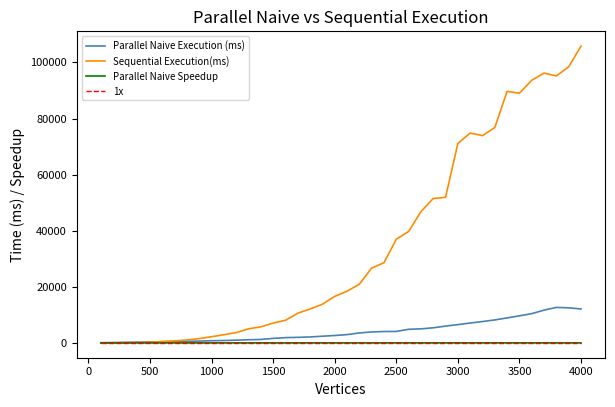

What is the maximum value shown in the chart?

105819.0